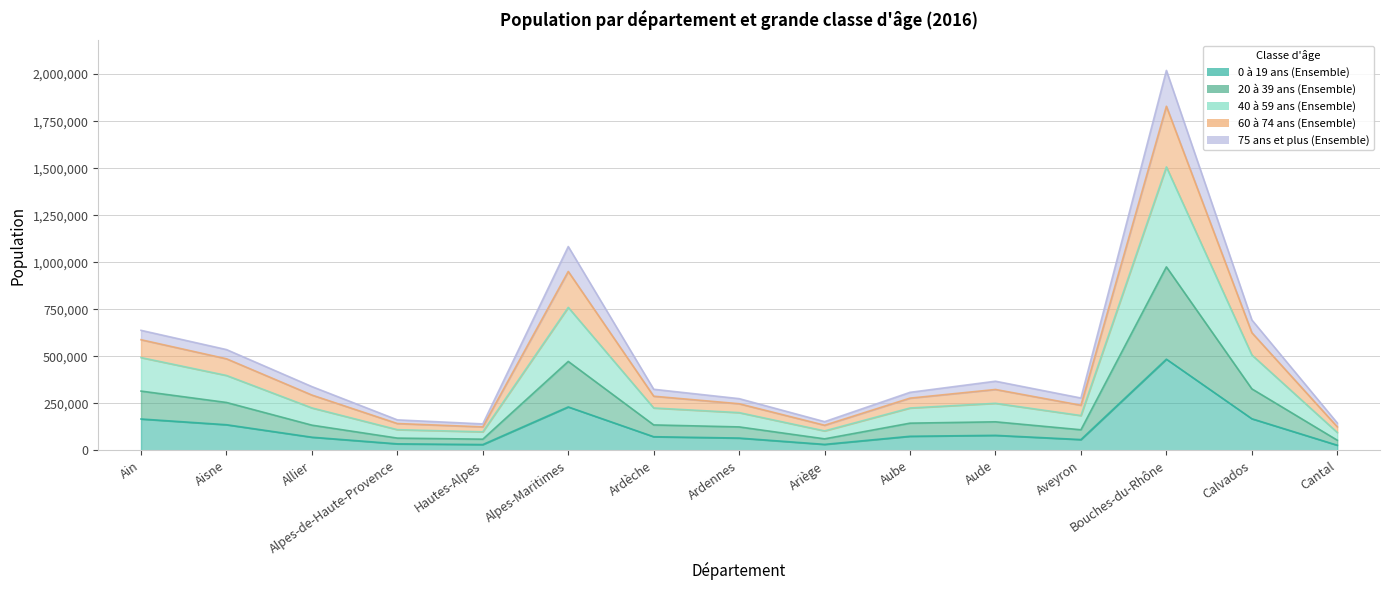

True or false: 60 à 74 ans (Ensemble) and 0 à 19 ans (Ensemble) cross at least once.

False